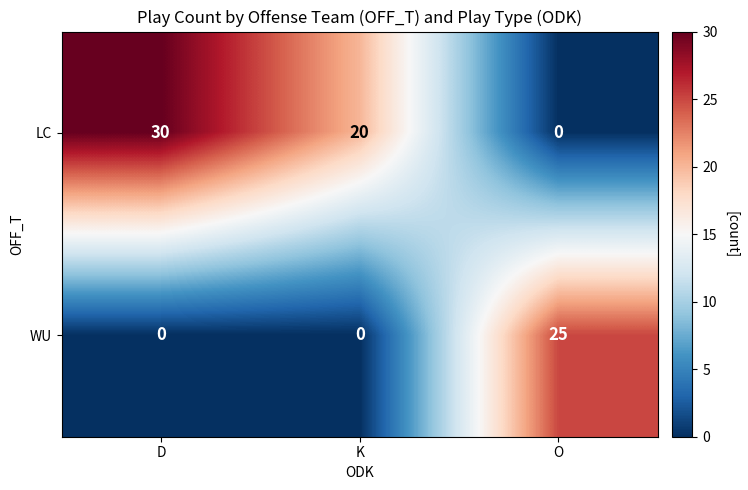

List the series in order of their peak value, highest first.

LC, WU